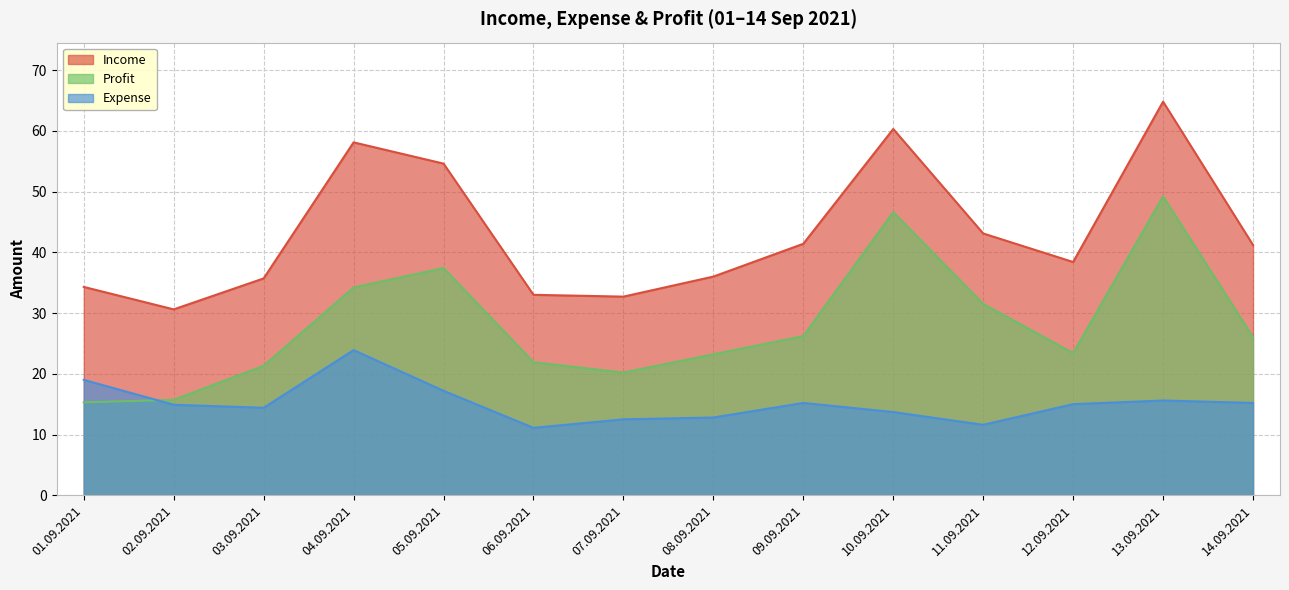

Which series has the largest range (max minus min)?

Income